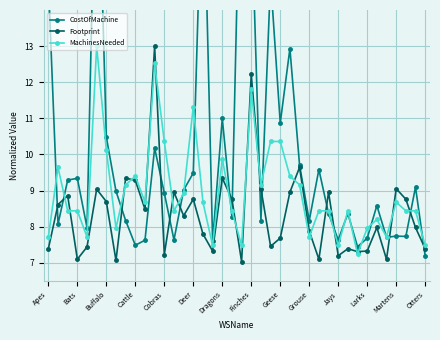

Is it true that Footprint equals 13.2 at 16?

False